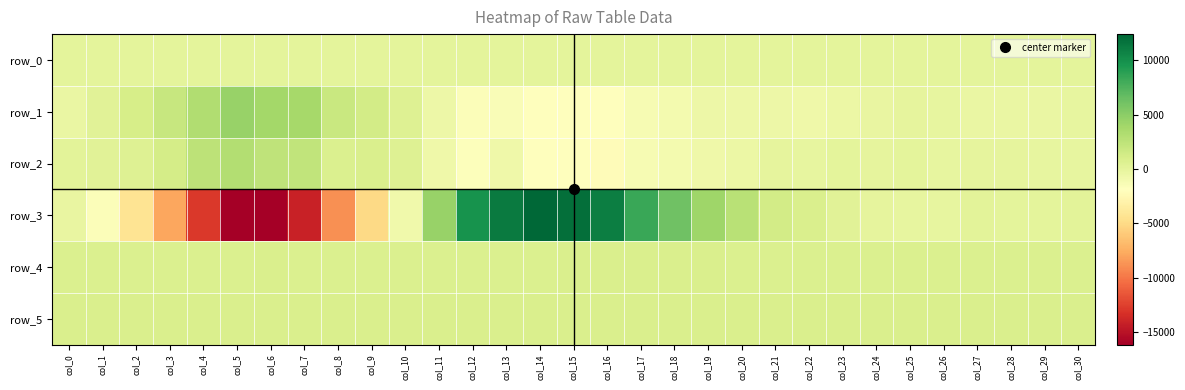

Which series has the widest spread of values?

row_3